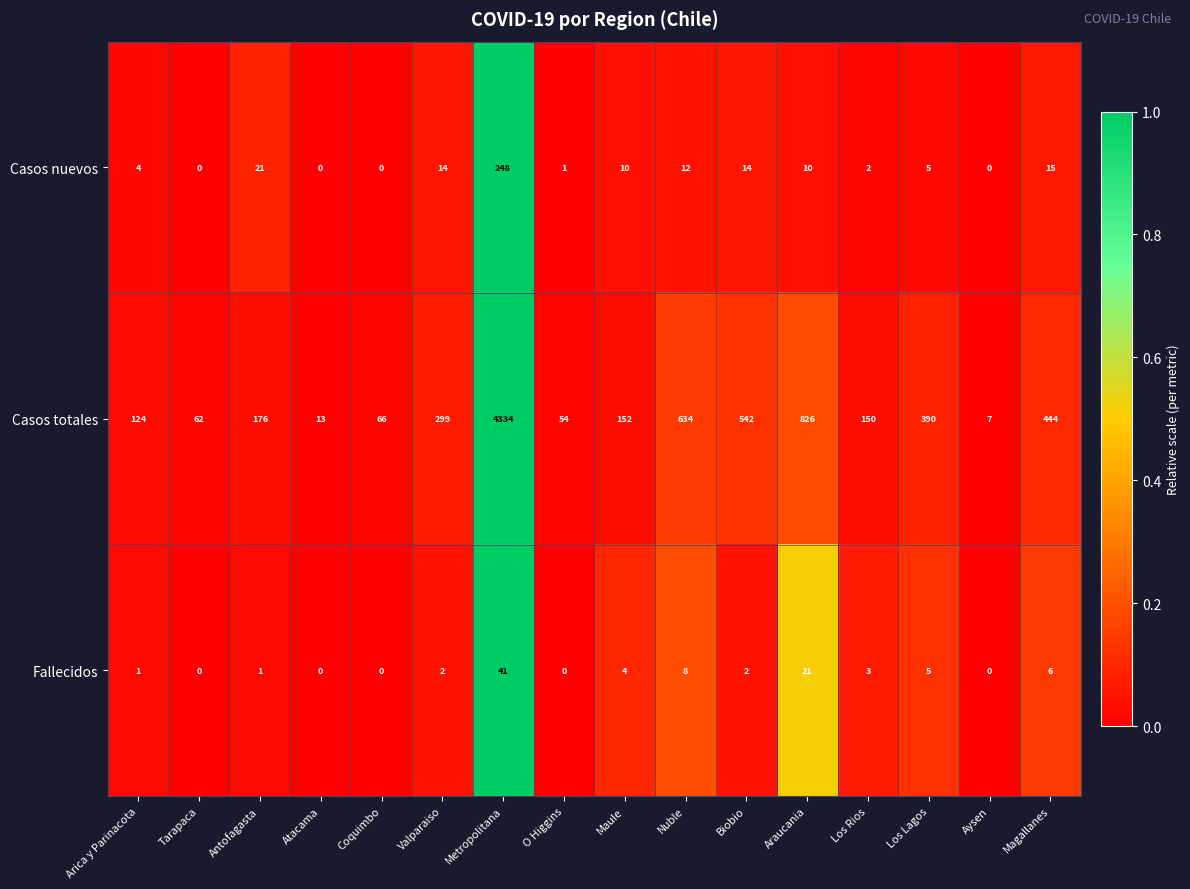

List the series in order of their peak value, highest first.

Casos totales, Casos nuevos, Fallecidos